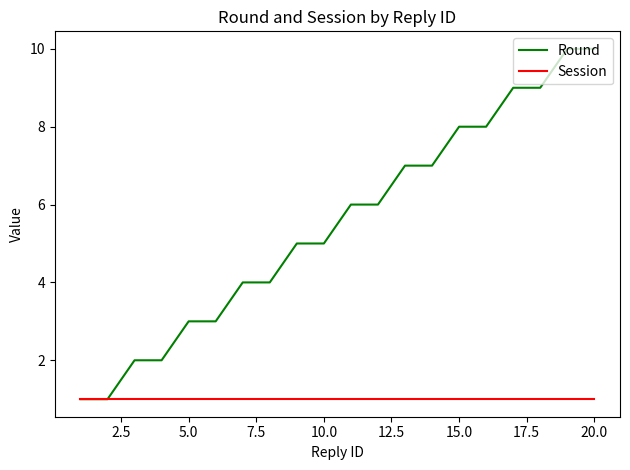

List the series in order of their overall mean, highest first.

Round, Session